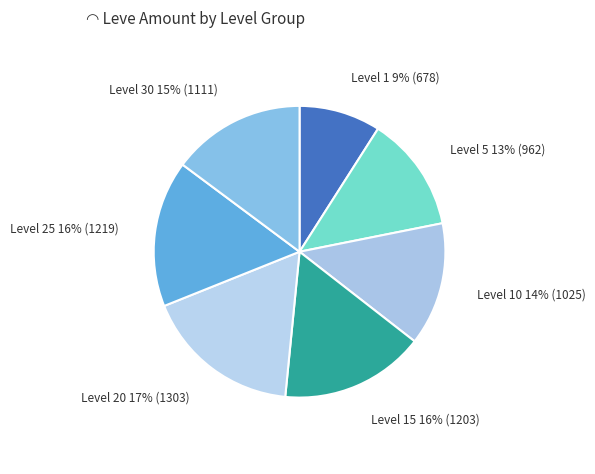

How many segments does this pie chart have?

7